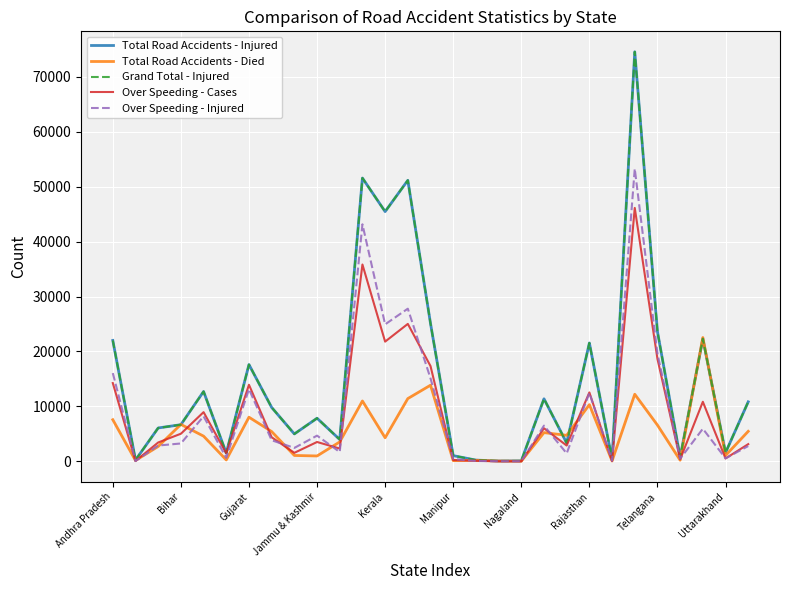

Does the chart display data point markers on the line(s)?

No